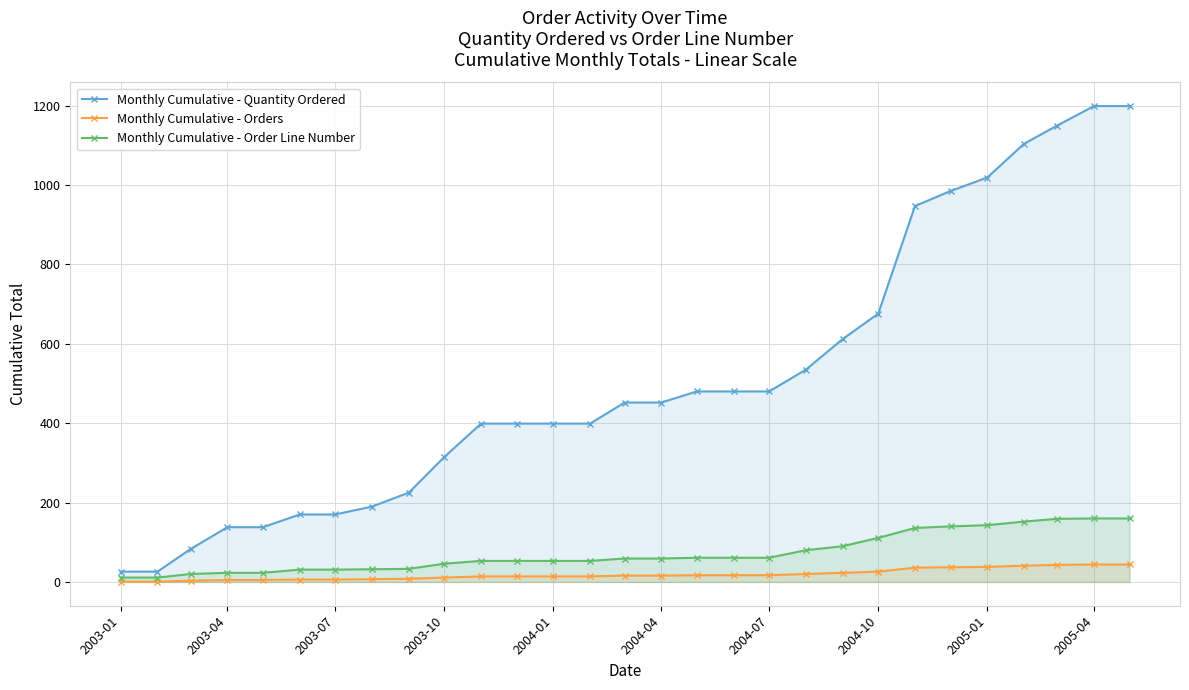

Which series has the largest range (max minus min)?

Monthly Cumulative - Quantity Ordered